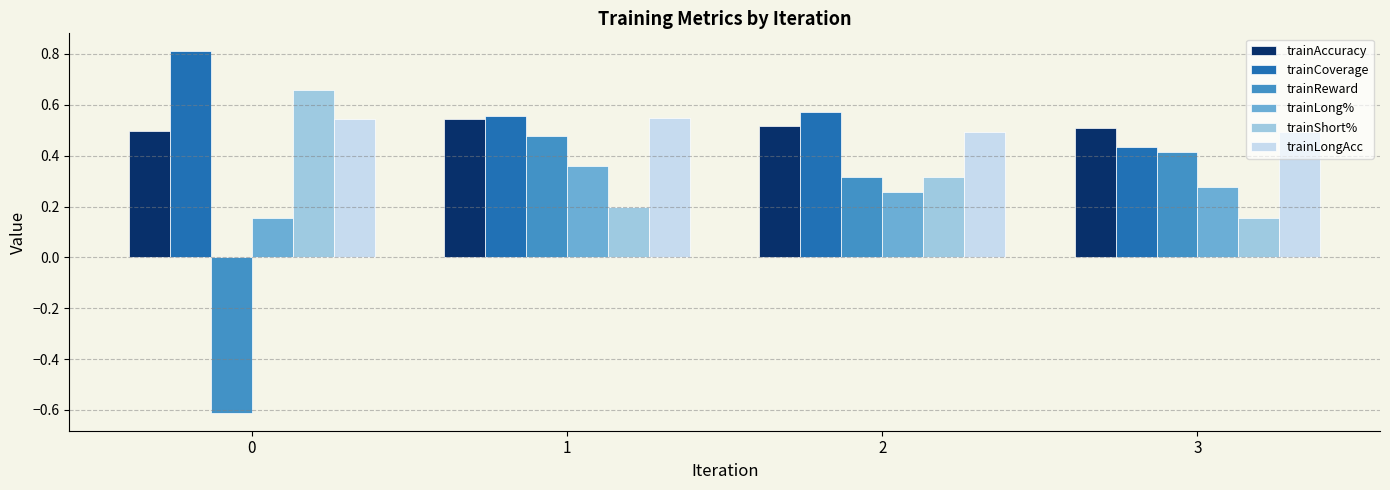

Count the trainCoverage values in the range 0 to 1.

4